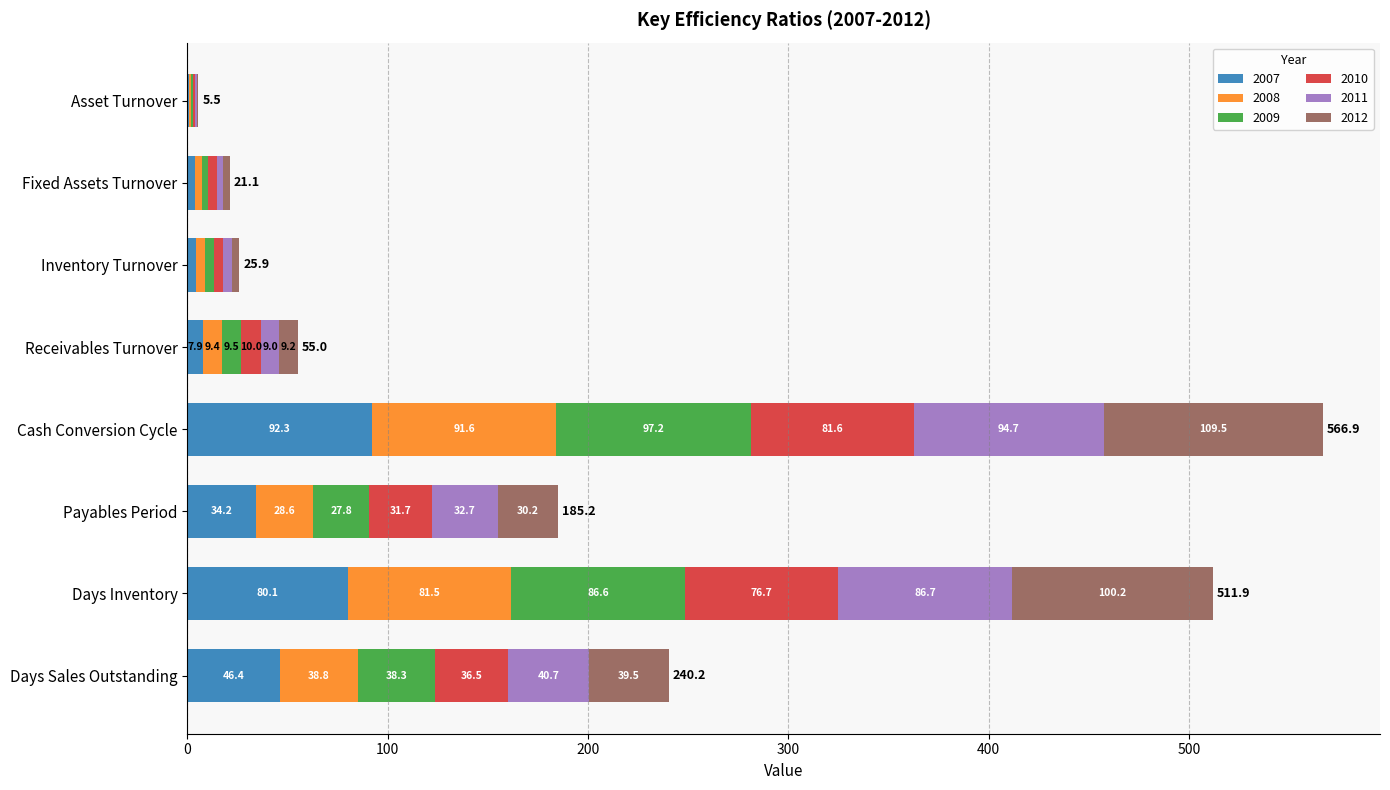

At which category is the sum across all series the highest?

Cash Conversion Cycle